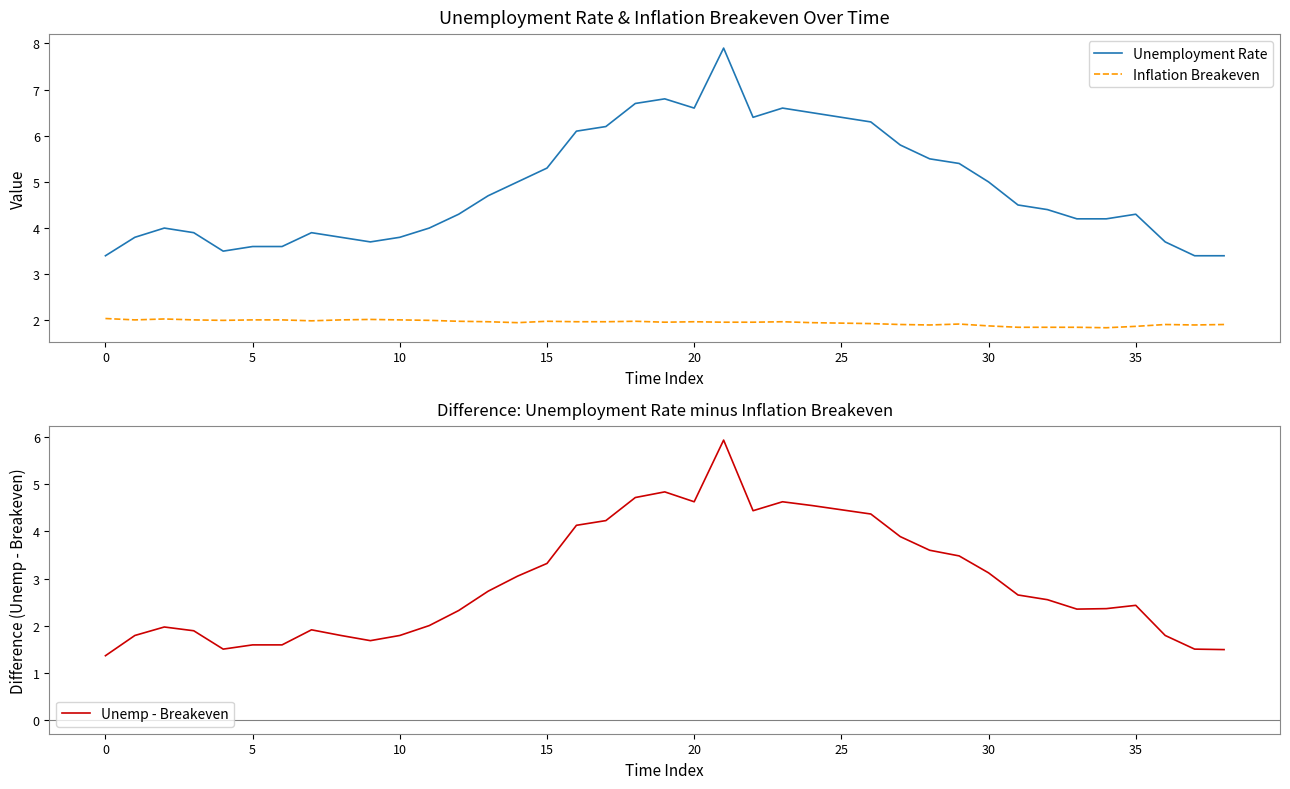

True or false: Unemployment Rate has more than 2 points higher than both neighbors.

True